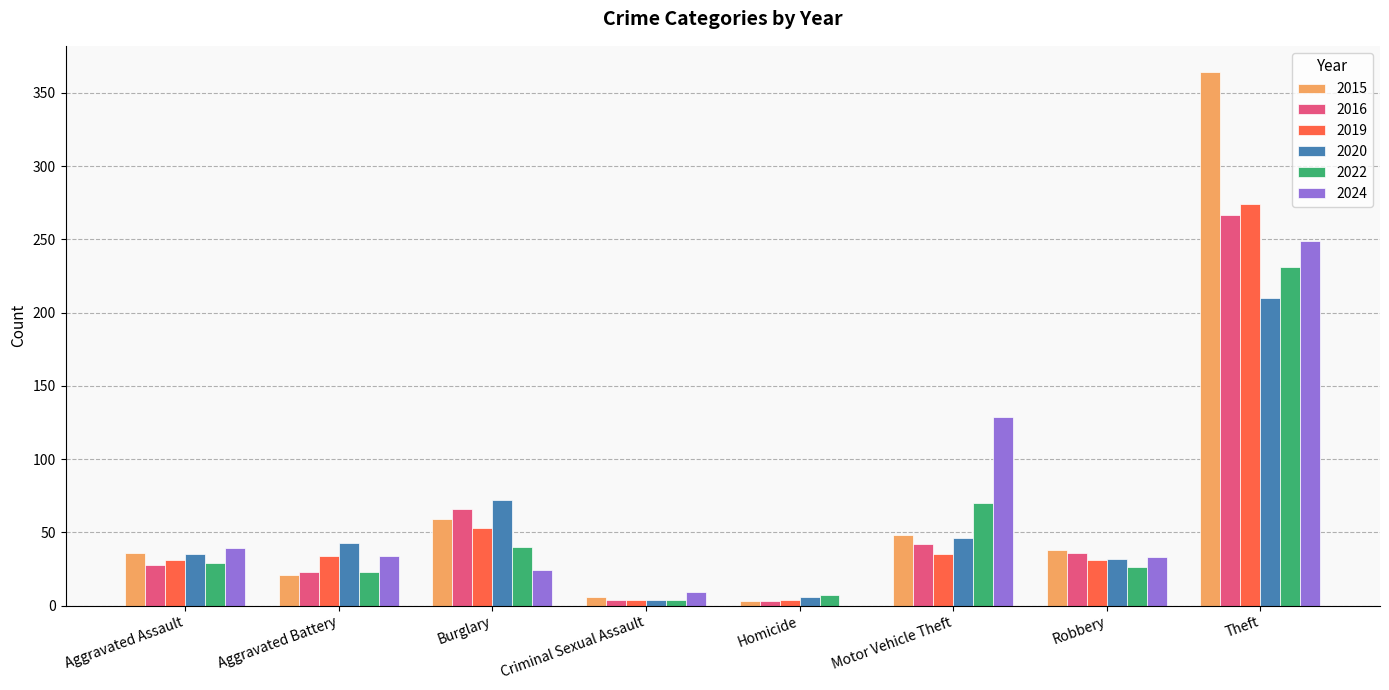

At which category is the sum across all series the highest?

Theft